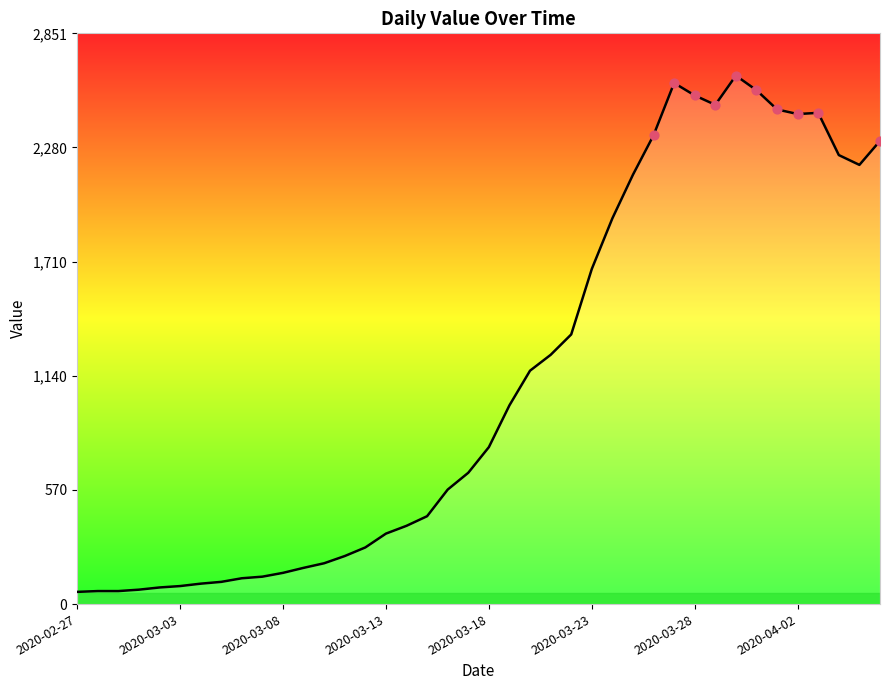

What is the greatest value displayed?

2640